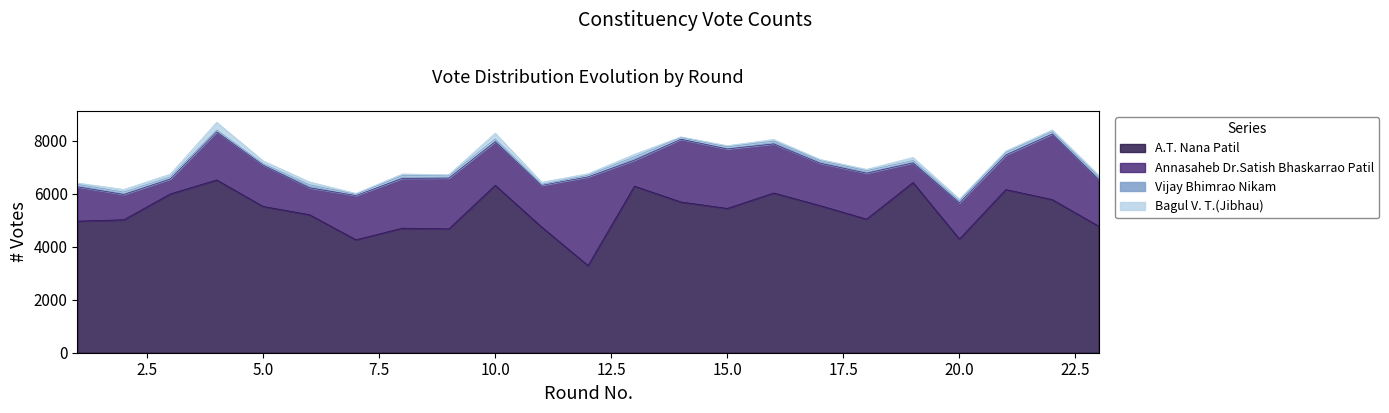

At which category does the chart reach its minimum across all series?

14